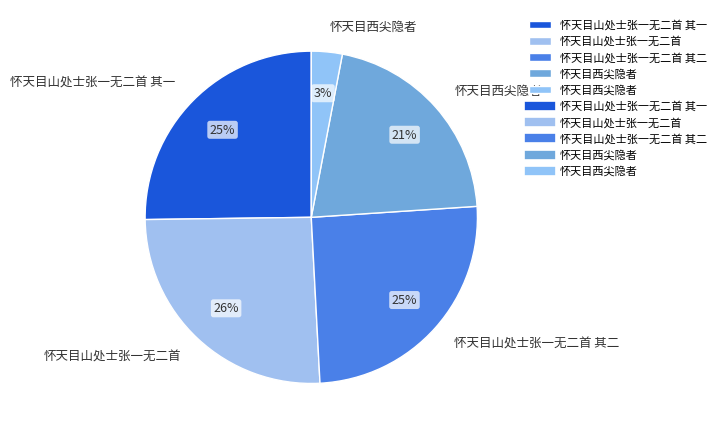

How many slices are in this pie chart?

5